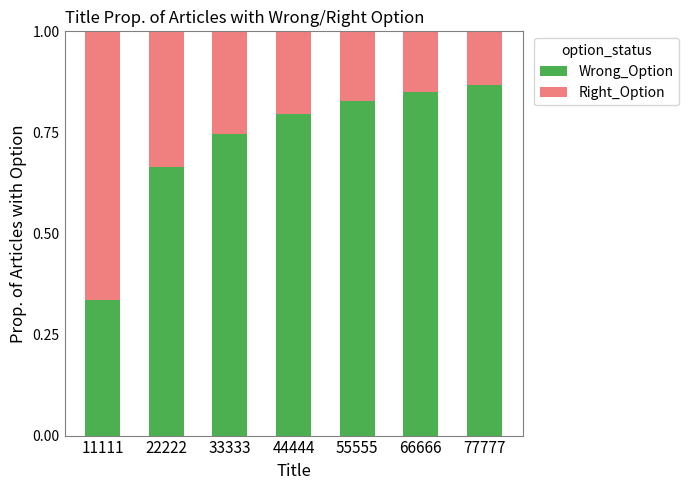

True or false: Wrong_Option has a value of 0.8 at 44444.

True